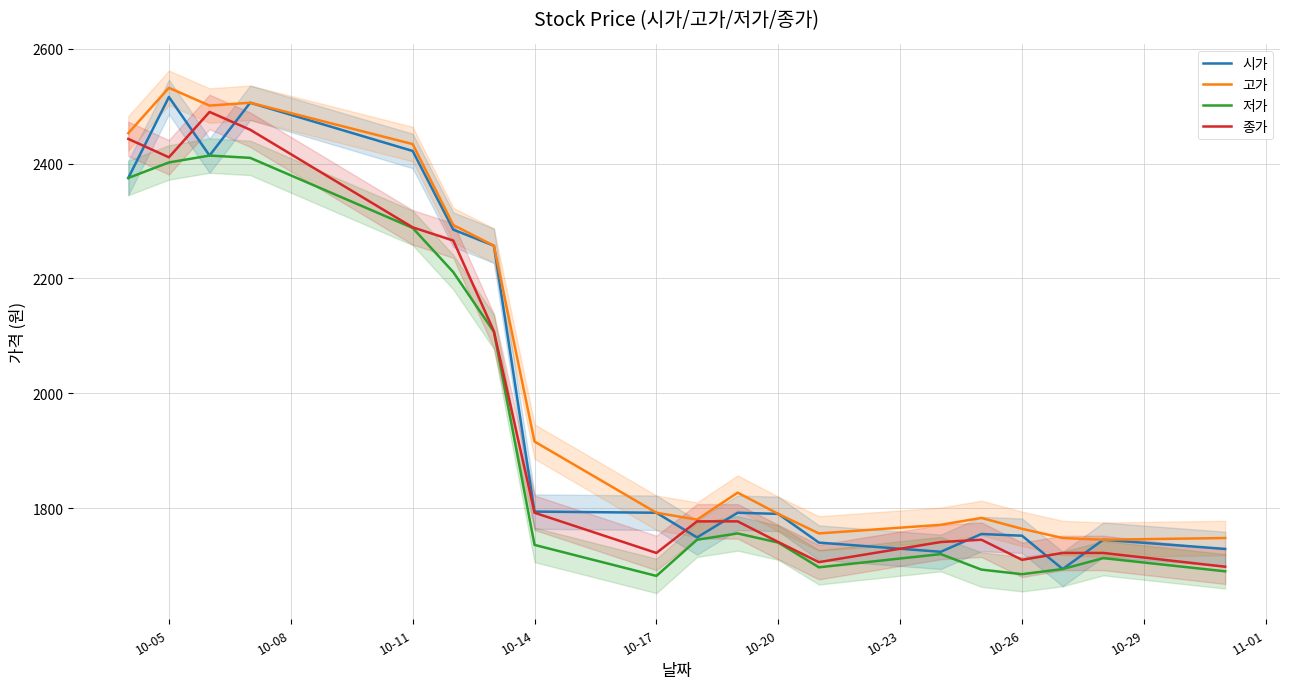

What is the sum of all 종가 values?

37319